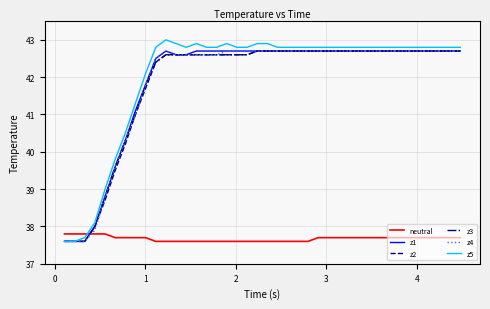

Which series has the widest spread of values?

z5